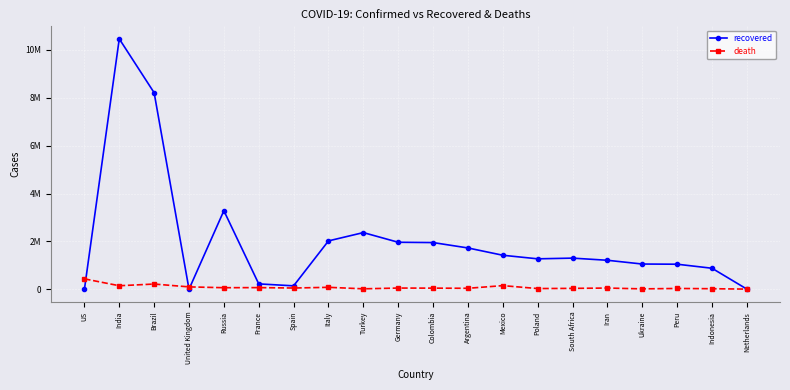

What is the spread (max minus min) of values at US?

441364